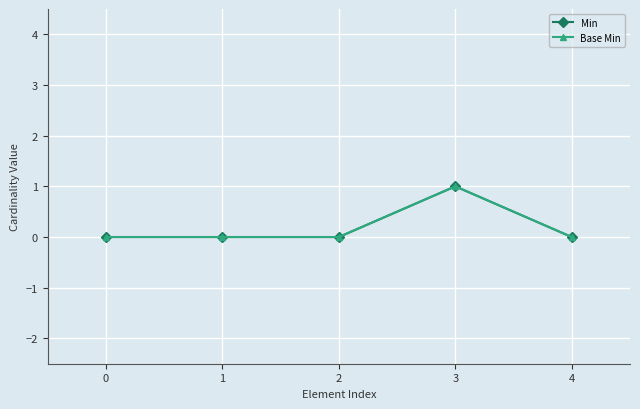

What is the sum of the Base Min values at 4 and 3?

1